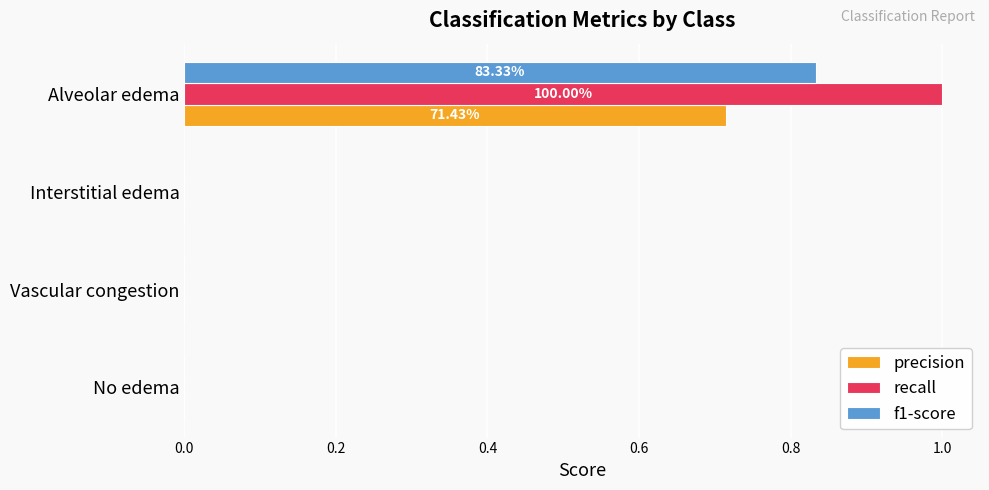

At which category is the sum across all series the highest?

Alveolar edema